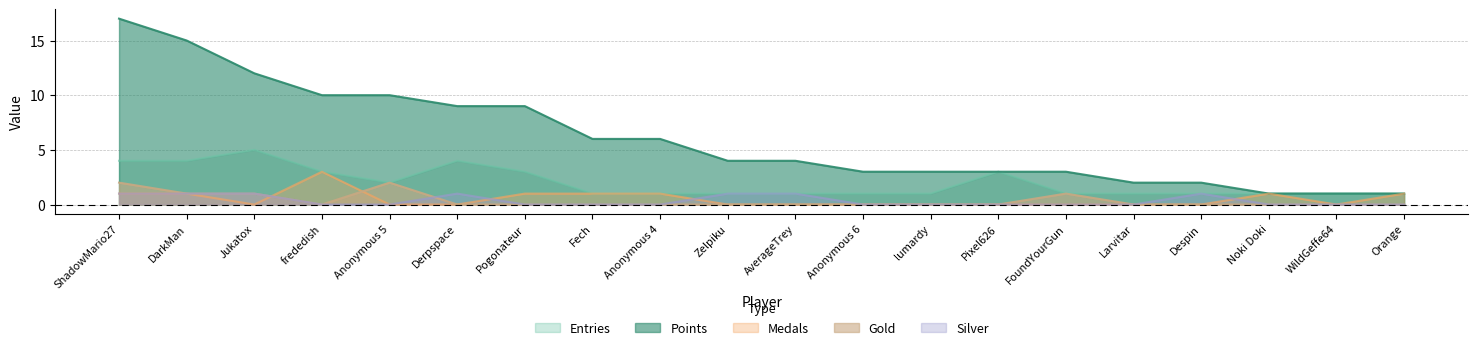

Is it true that Entries equals 3 at Pogonateur?

True